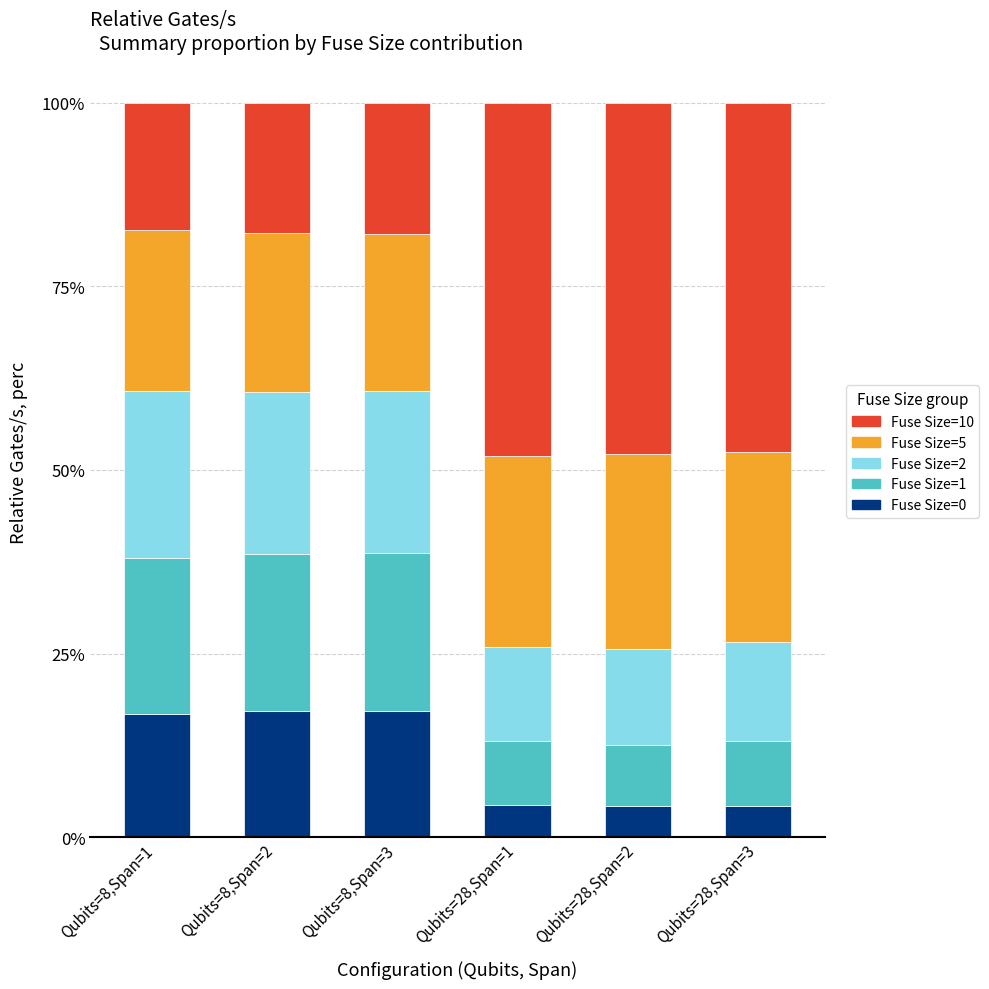

The value of Fuse Size=0 at Qubits=8,Span=2 is 17.2. True or false?

True